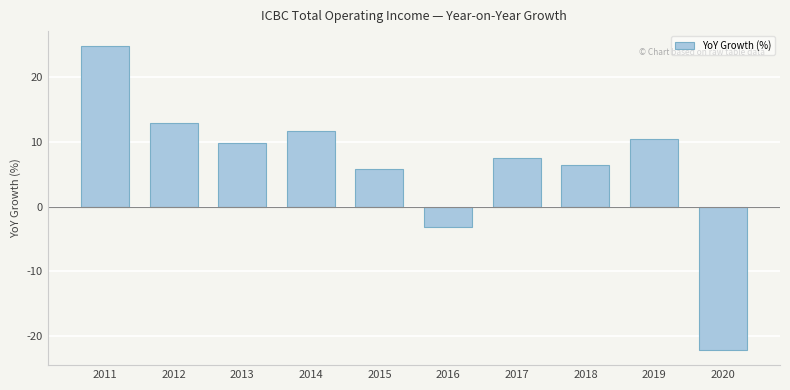

Reading right to left, list all the values displayed in this chart.

-22.2	10.5	6.5	7.5	-3.1	5.9	11.7	9.8	13.0	24.8